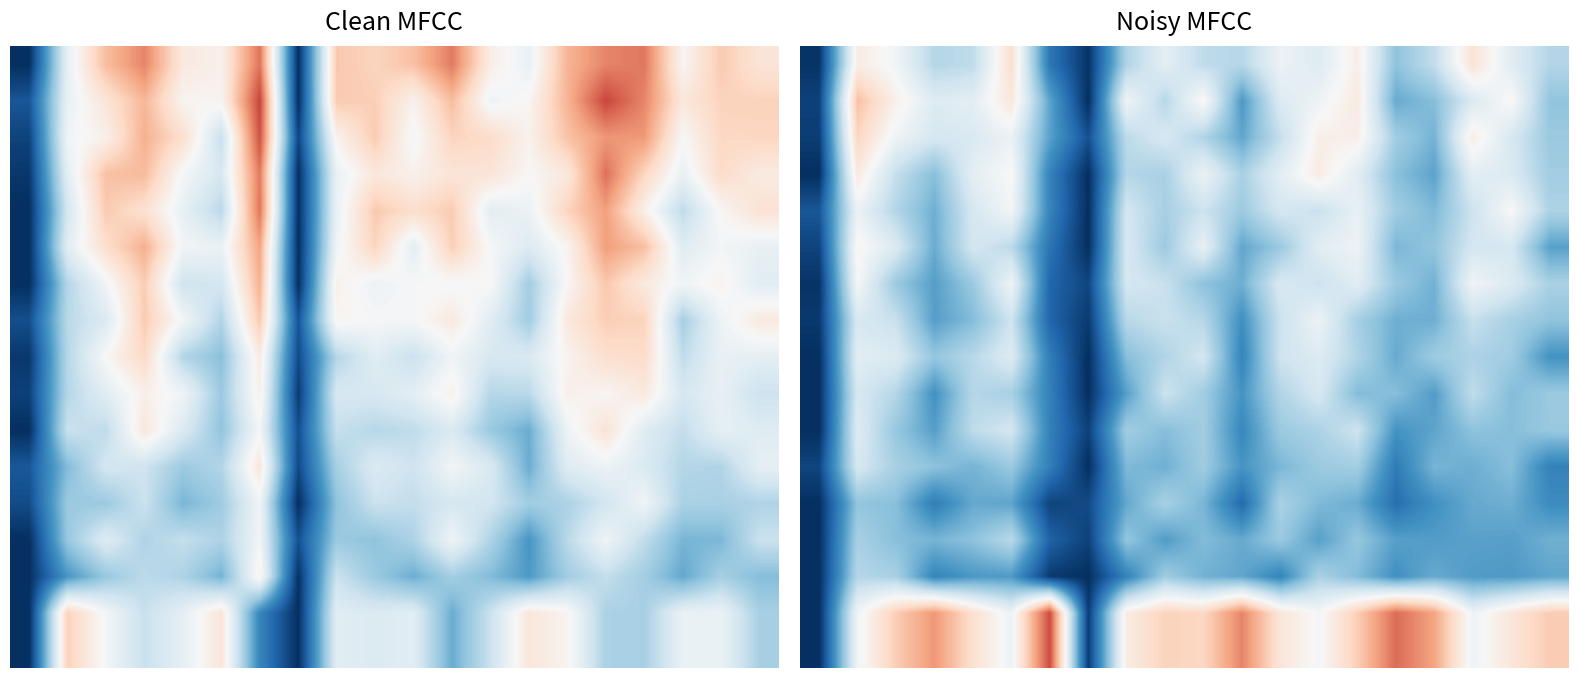

Which category has the lowest value across all series?

7